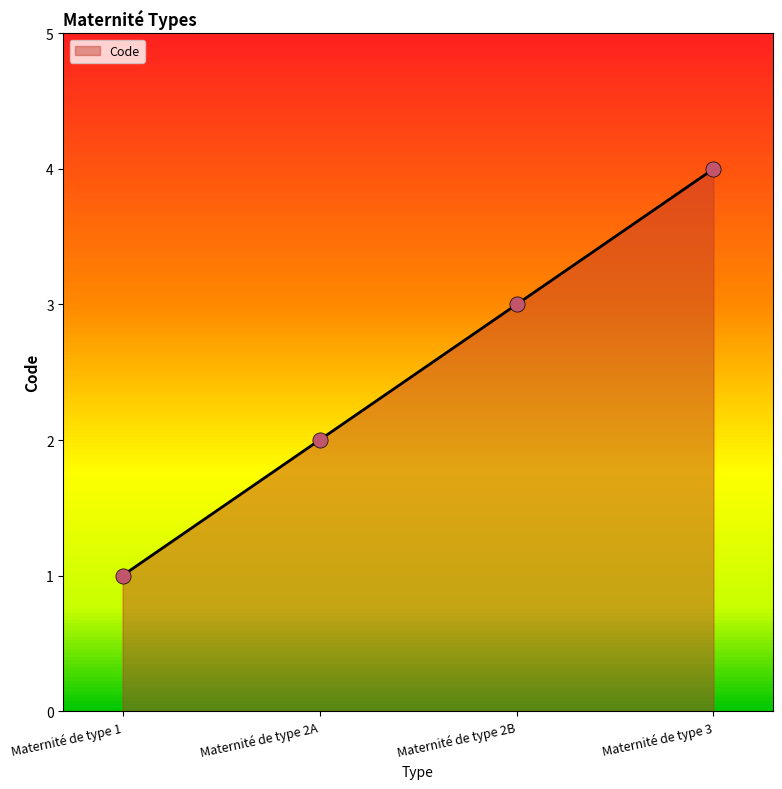

Approximately how many times larger is the value at Maternité de type 2B compared to Maternité de type 1?

3.0